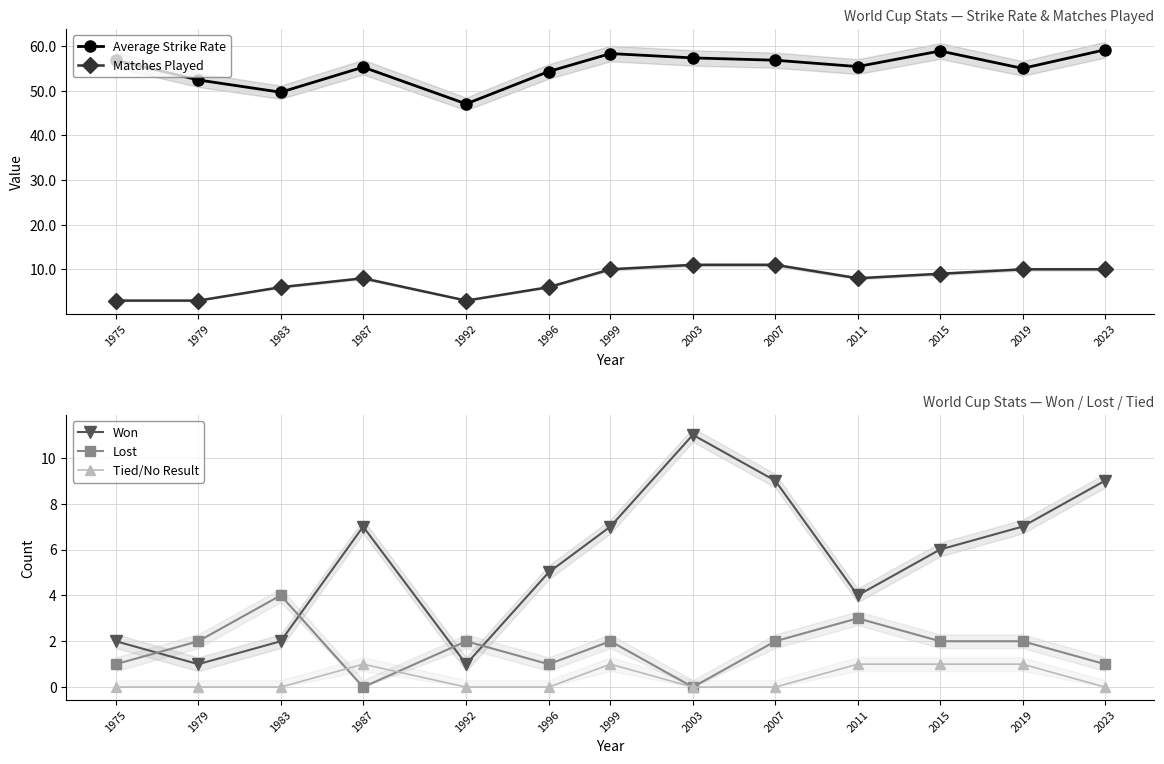

True or false: Matches Played and Won intersect in this chart.

False